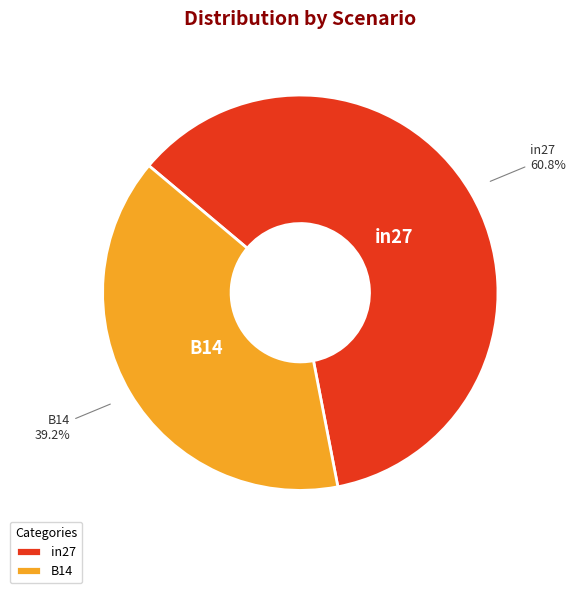

How many slices are in this pie chart?

2